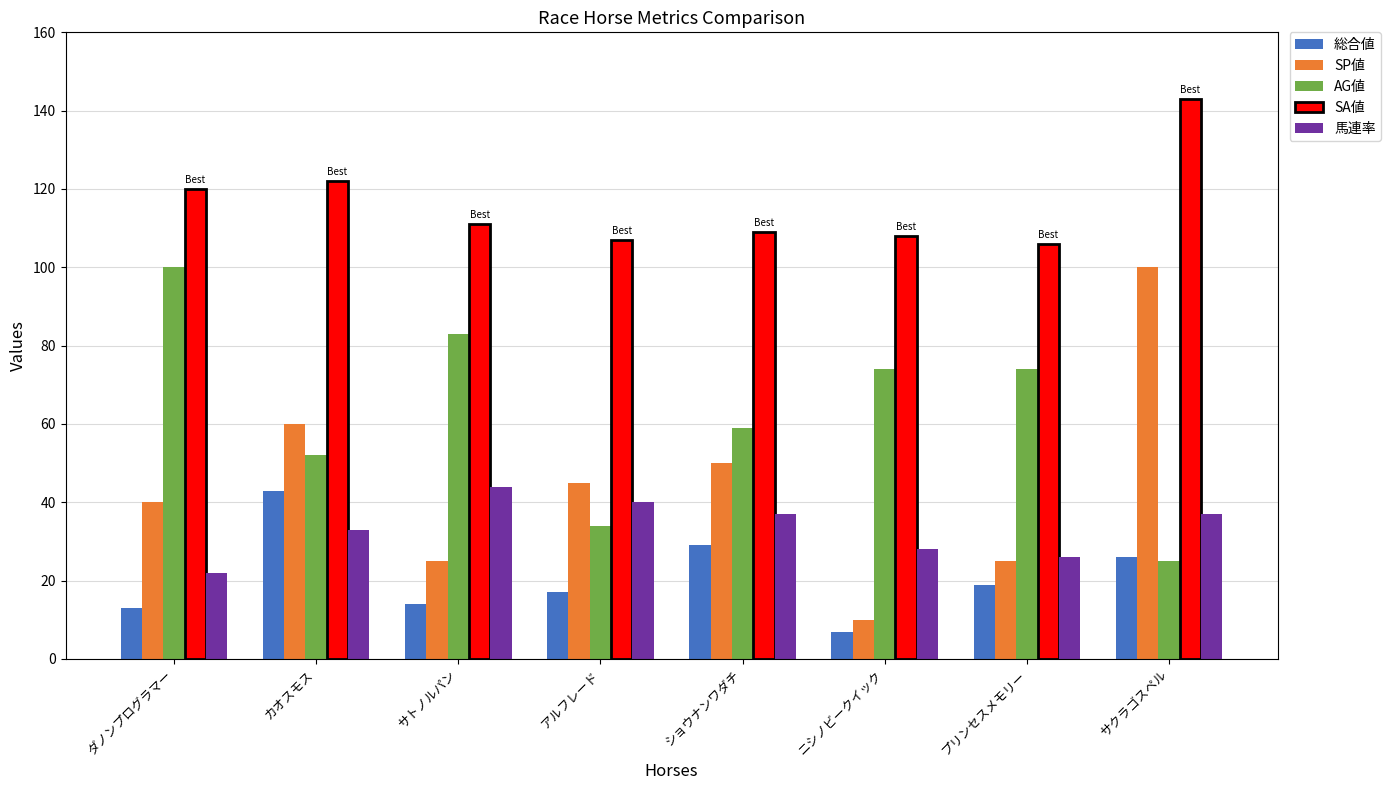

What is the difference between the 総合値 values at サクラゴスペル and ショウナンワダチ?

3